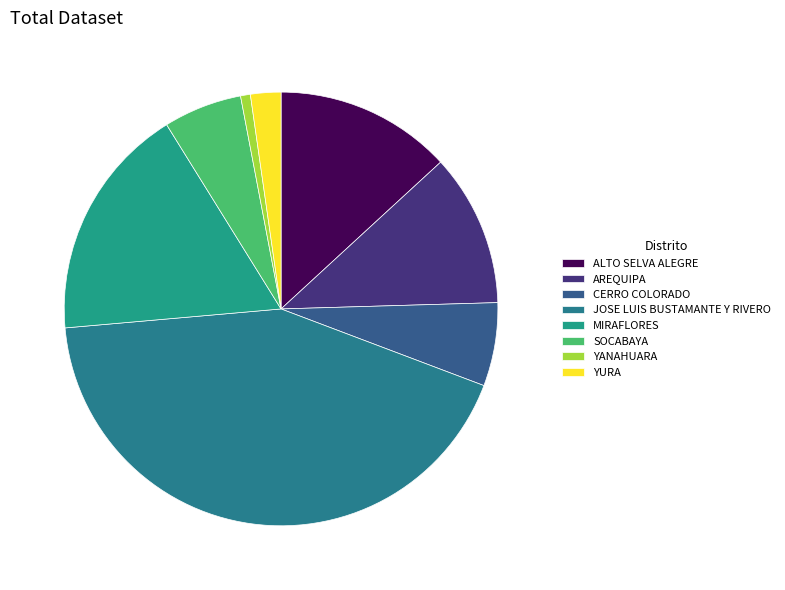

Count the number of slices in the pie.

8